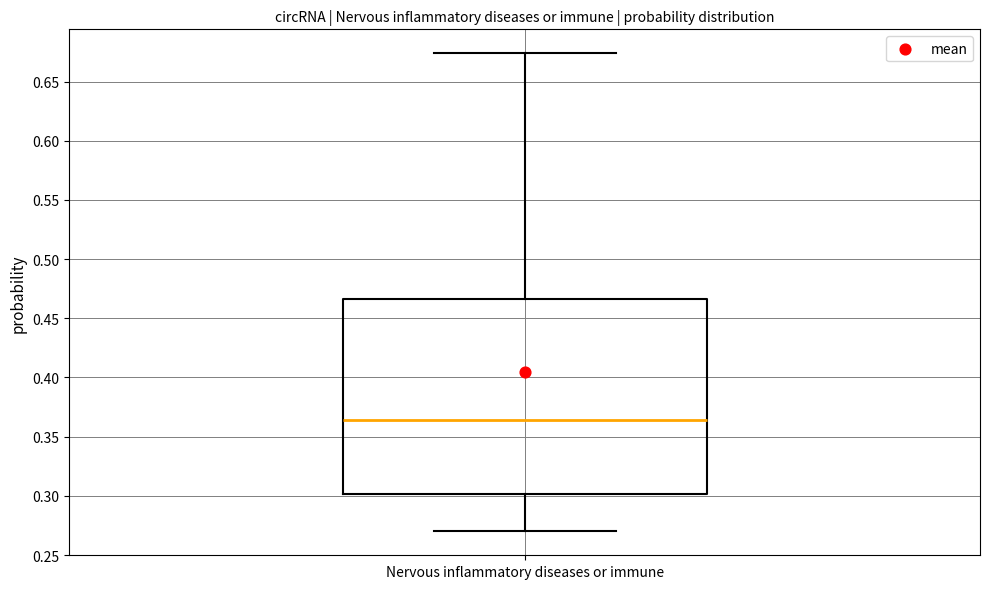

Where is the upper edge of the box for Nervous inflammatory diseases or immune on the y-axis? The values are not printed on the chart, so give them approximately, as read against the axis.

0.465